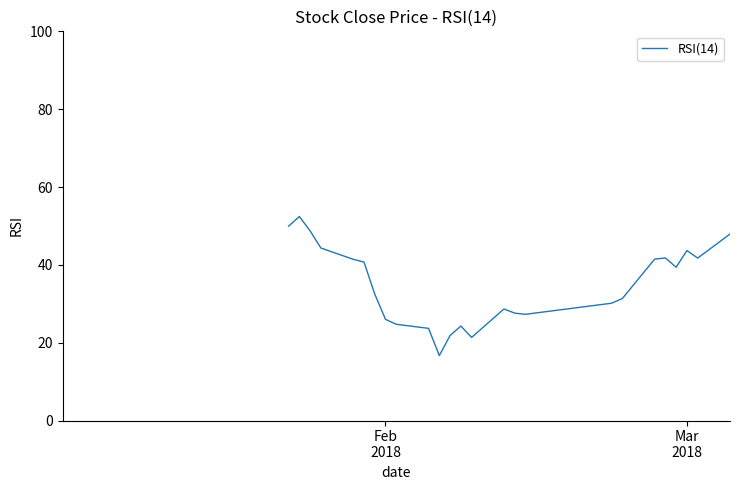

Is it true that the value at 34 is 18.7?

False